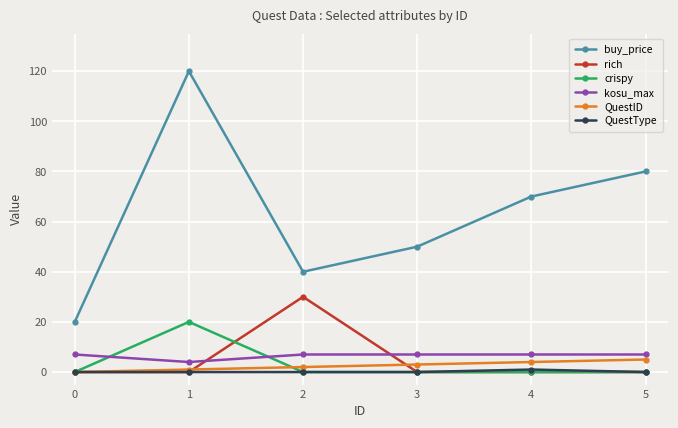

Is this an area chart (filled region under the line)?

No